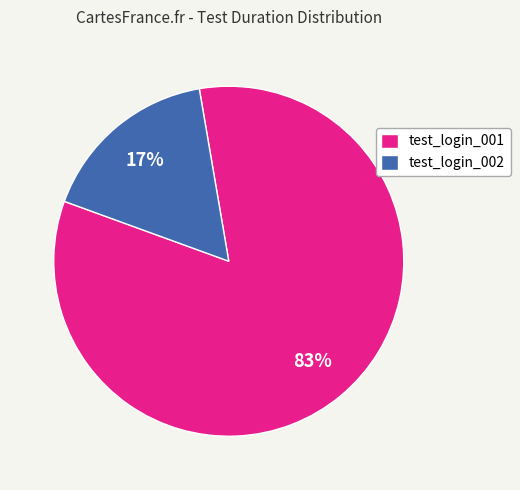

Combined, do test_login_002 and test_login_001 account for over 50%?

Yes